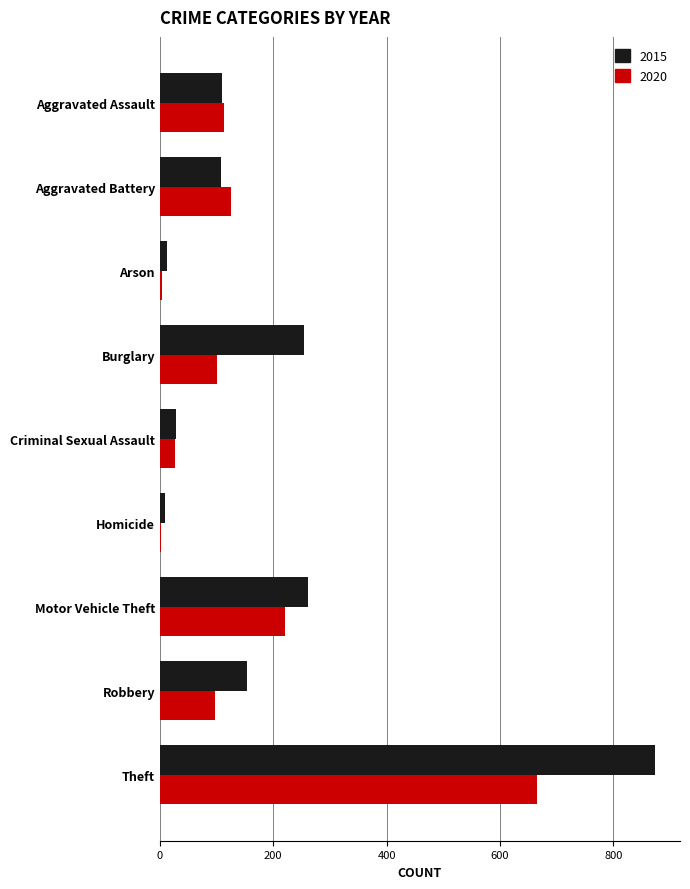

Is it true that 2015 equals 110 at Aggravated Assault?

True